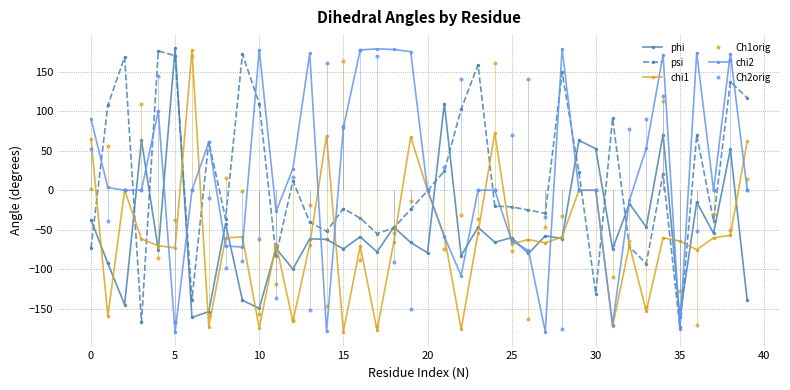

True or false: psi and chi2 intersect in this chart.

True